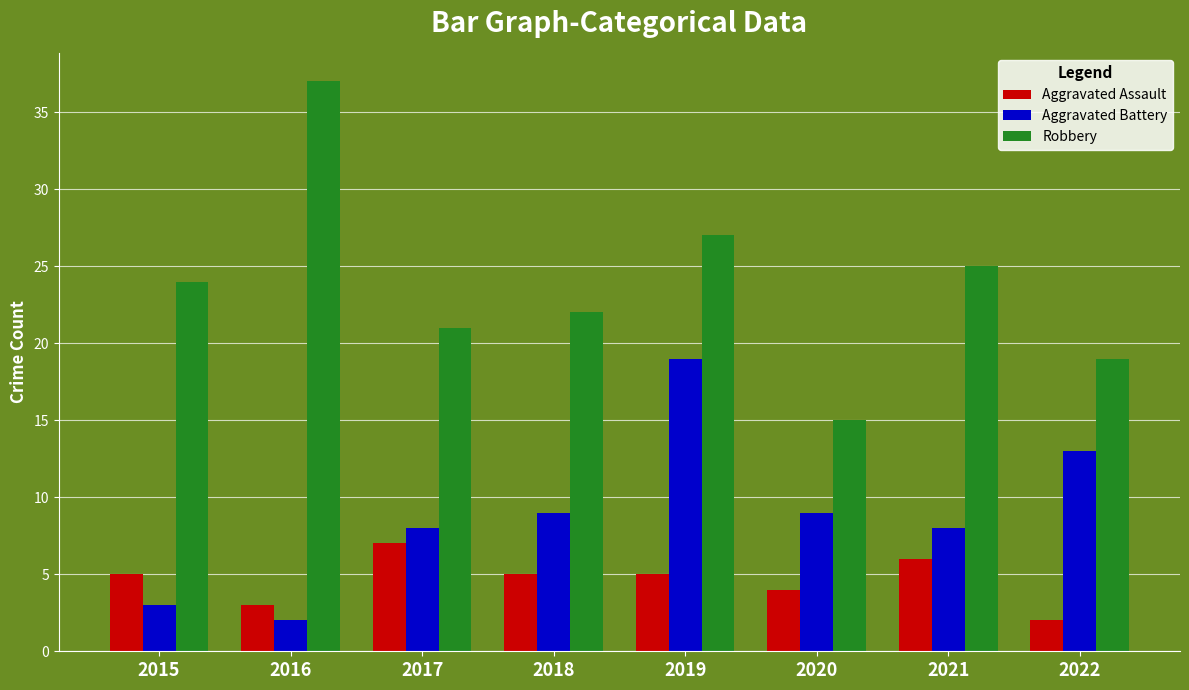

Which series has the largest total across all categories?

Robbery